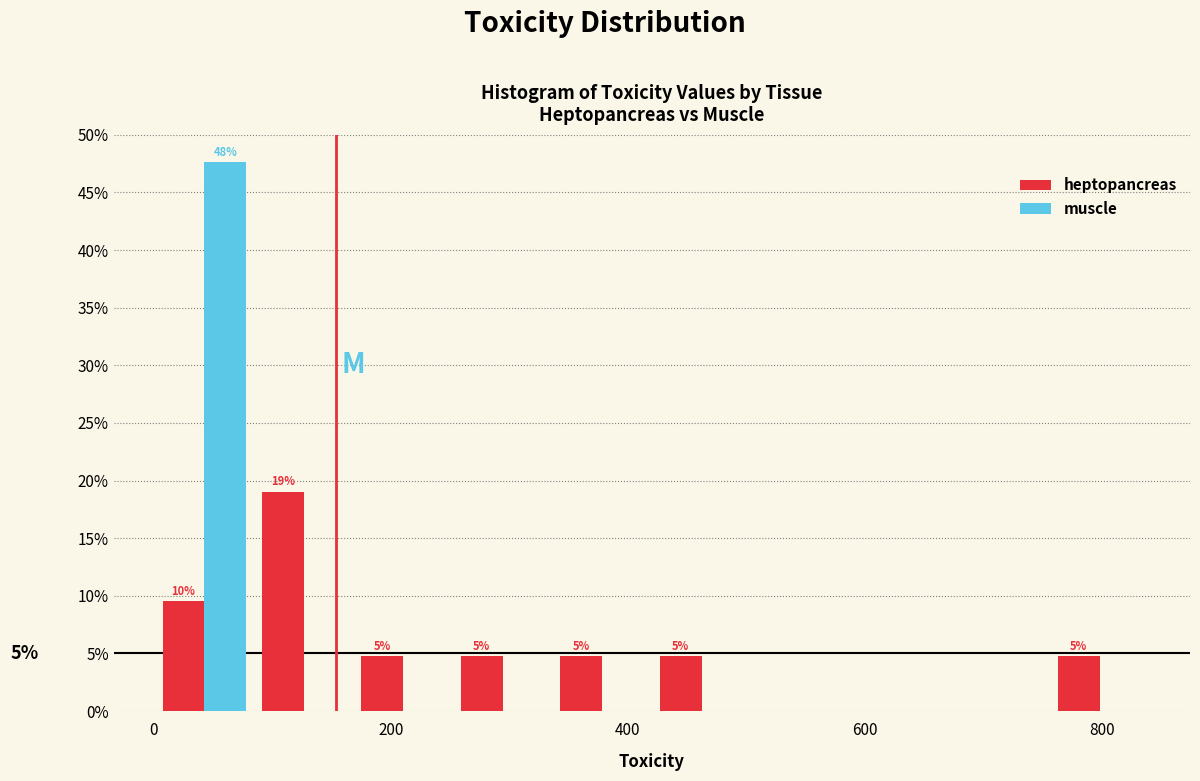

In the muscle series, which range on the x-axis has the tallest bar?

0 to 80